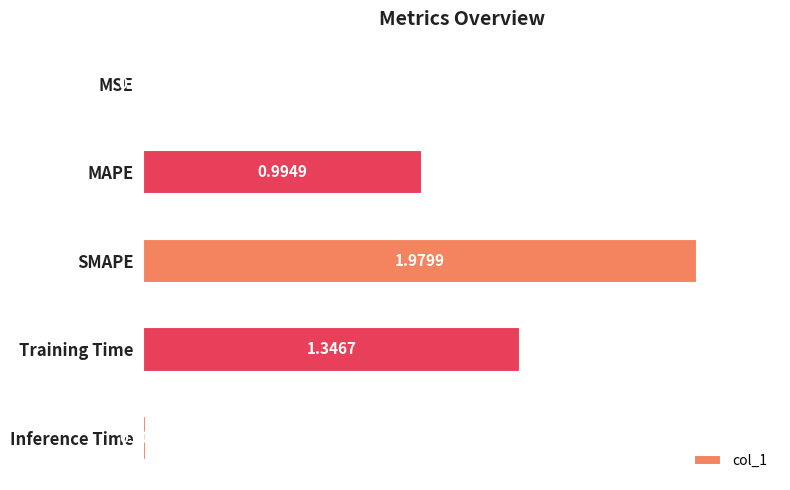

What is the sum of all values?

4.3